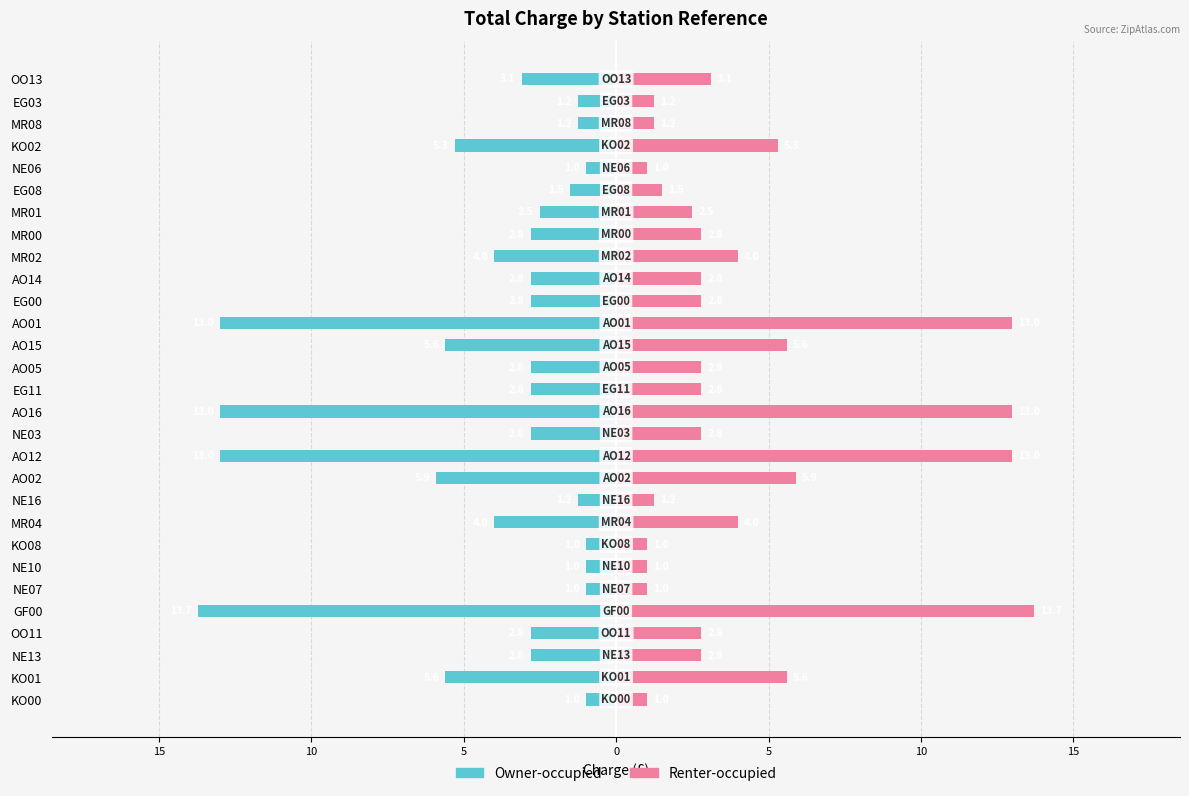

At how many categories does at least one series exceed -5?

29